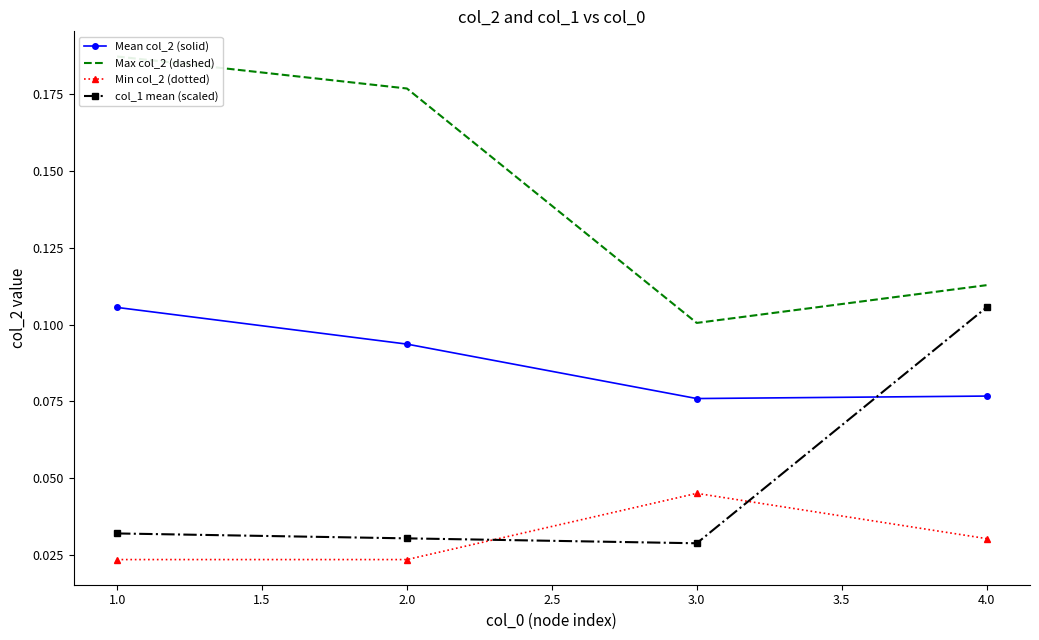

The Mean col_2 (solid) series shows 0.0 at 3.0. True or false?

False